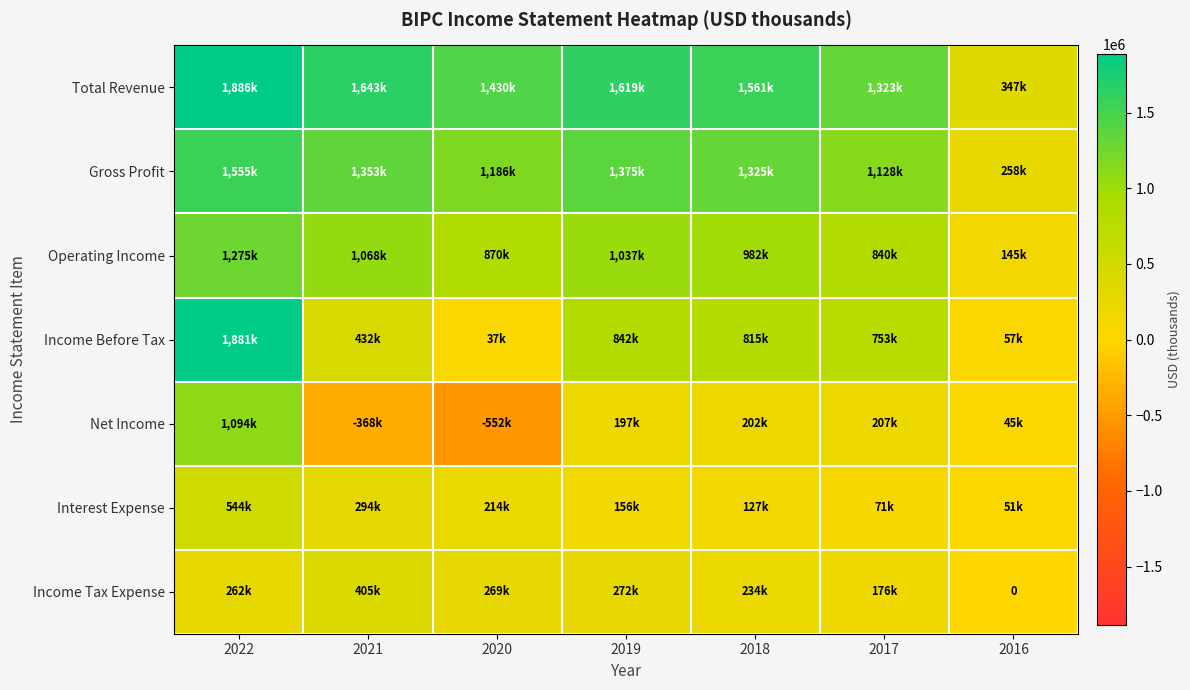

What is the total value across all series at 2021?

4827000